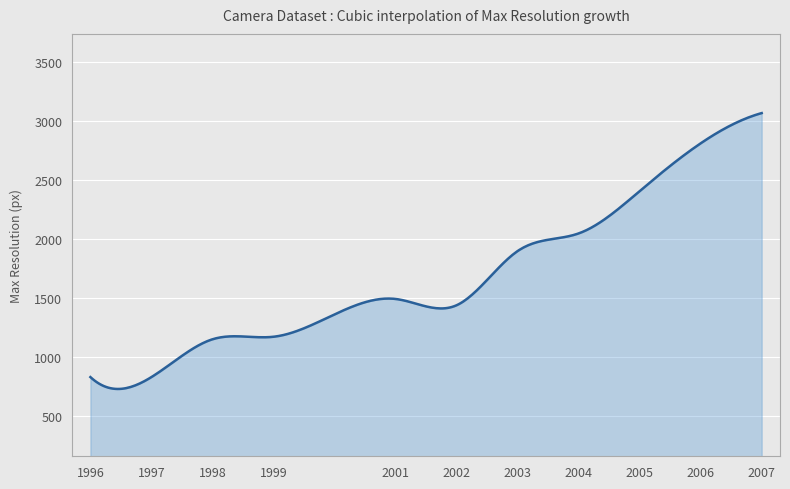

What is the difference between the maximum and minimum values?

2335.2